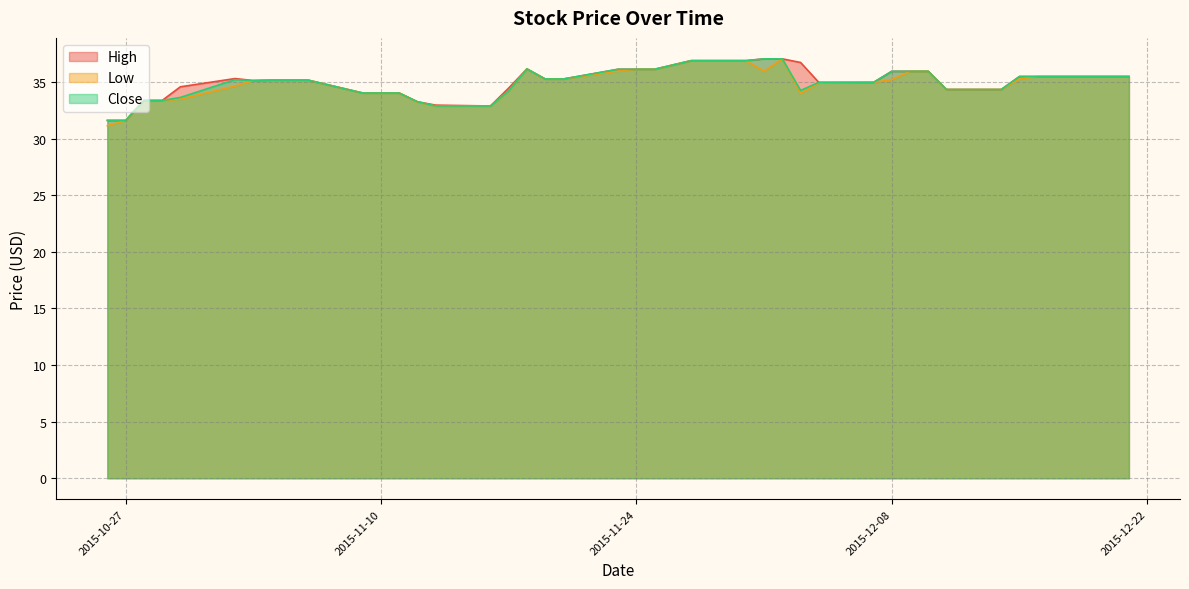

Where is the first local maximum for Low?

2015-11-18